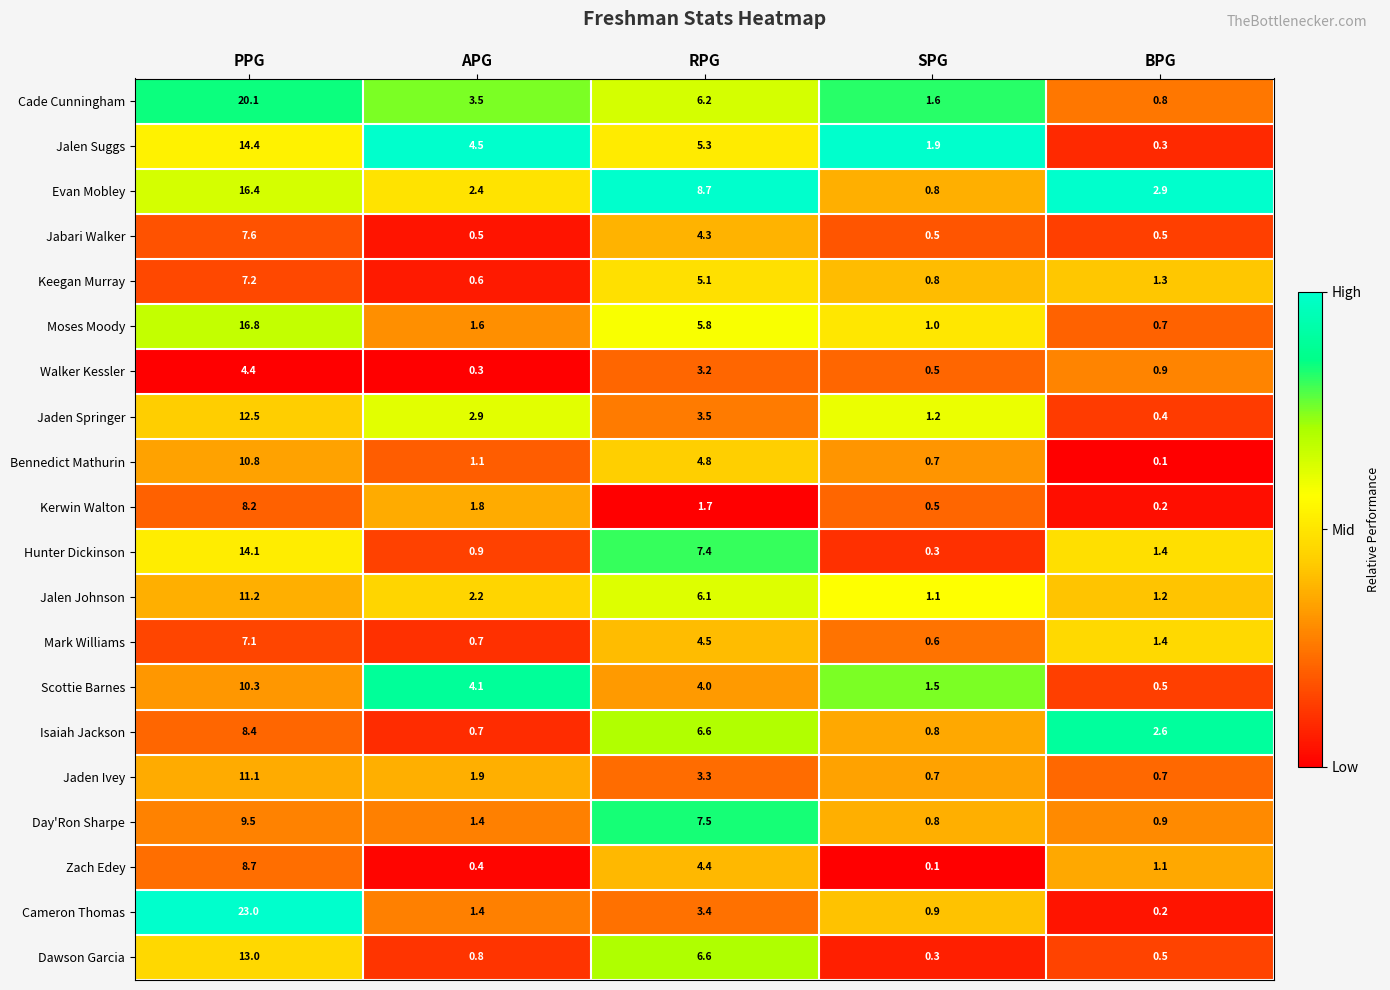

Which series changed the most between PPG and BPG?

Cameron Thomas